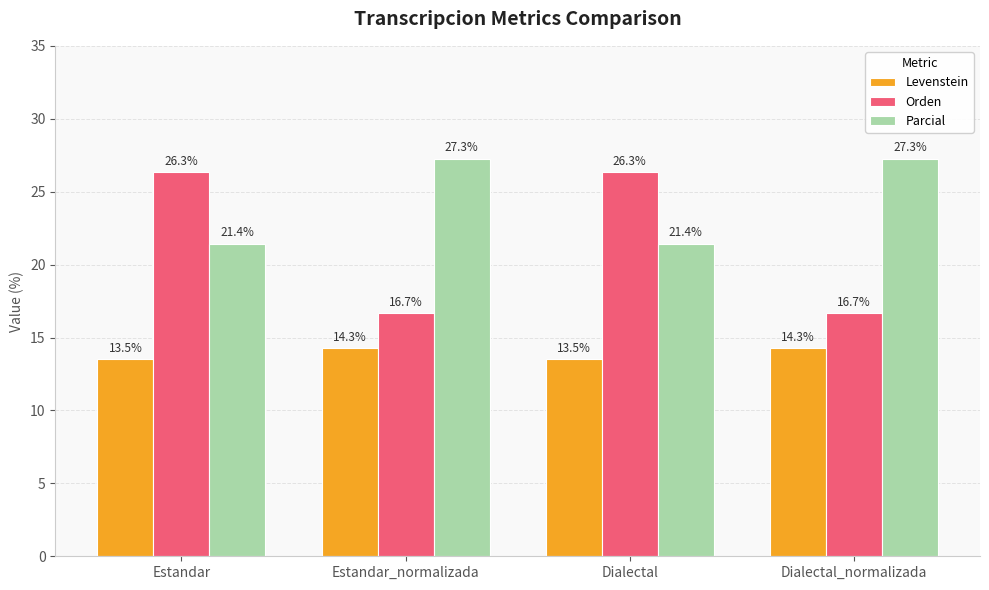

At how many categories does at least one series exceed 24?

4